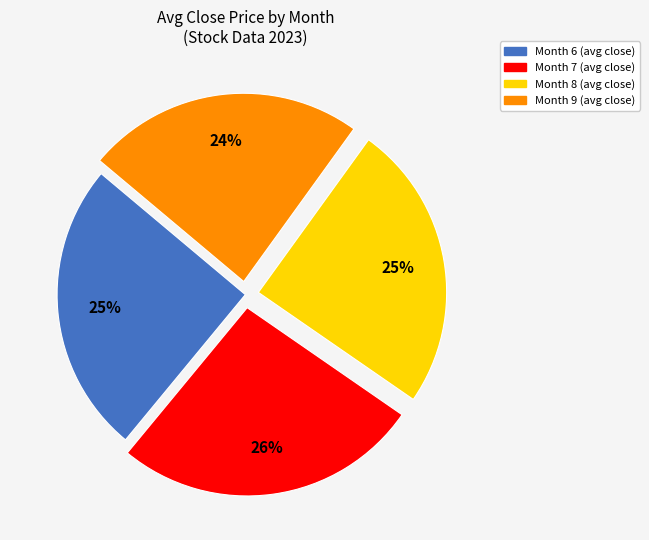

To the nearest percent, what is the average slice percentage?

25%